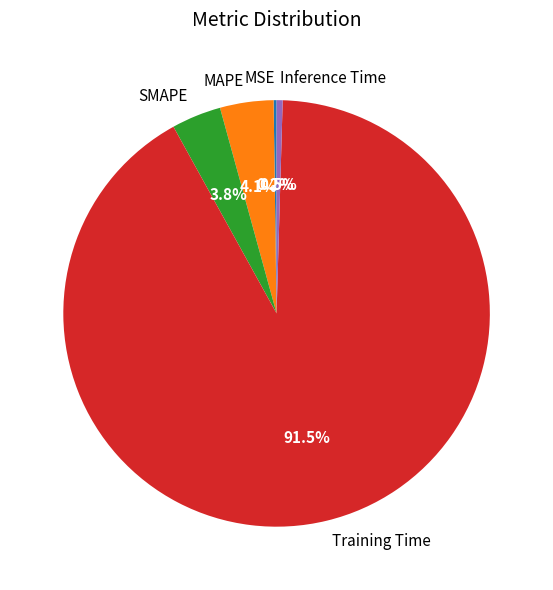

Which slice represents more than half of the pie?

Training Time